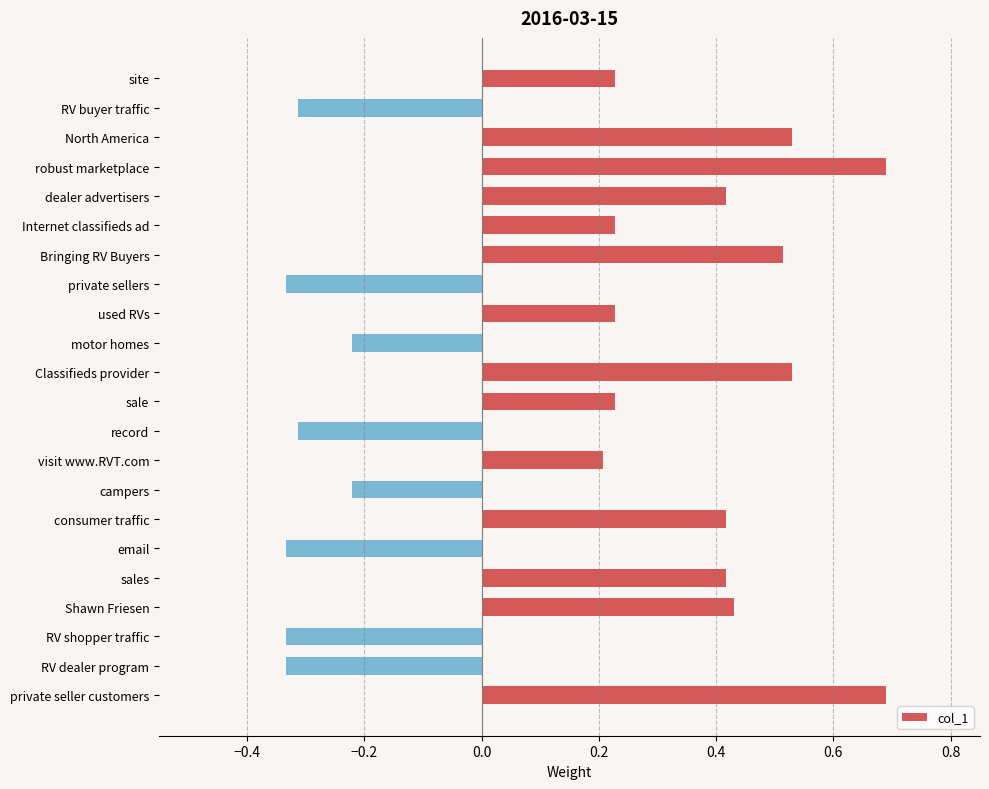

What is the greatest value displayed?

0.7